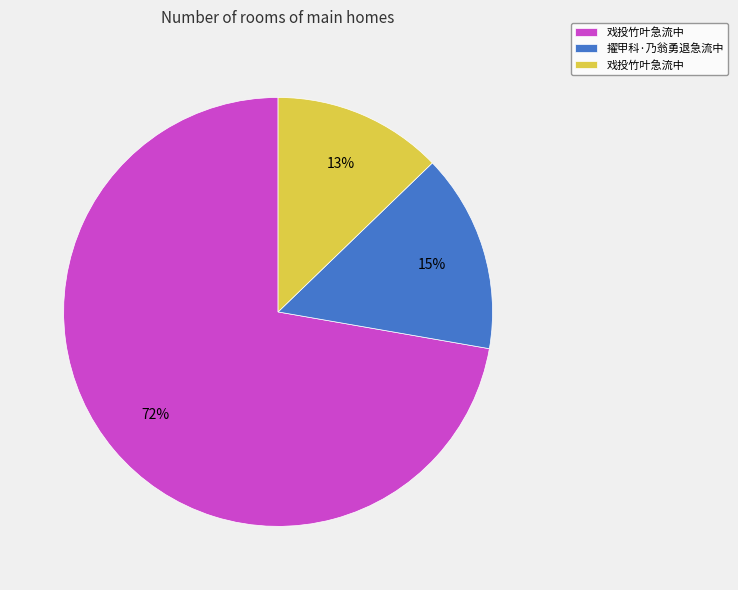

Count the number of slices in the pie.

3